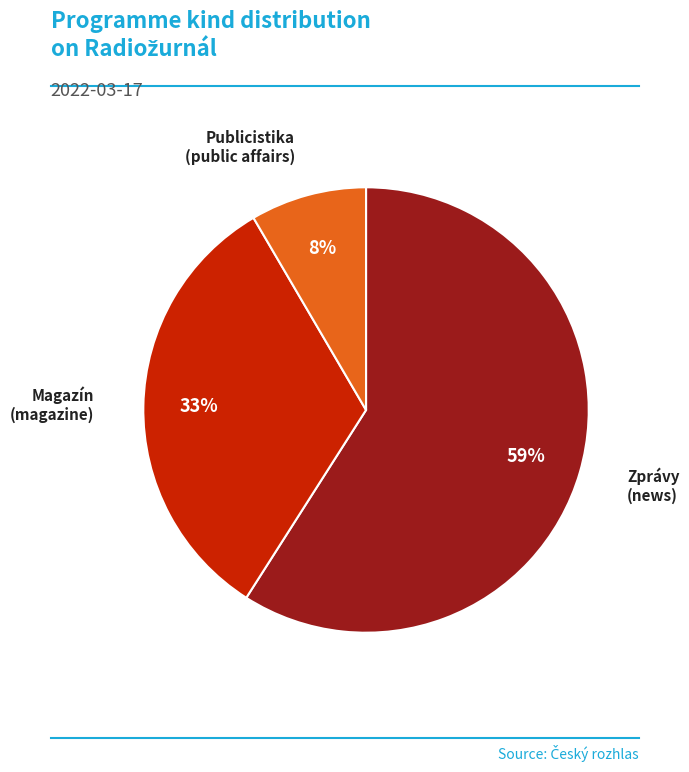

Is there a majority slice in this chart?

Yes